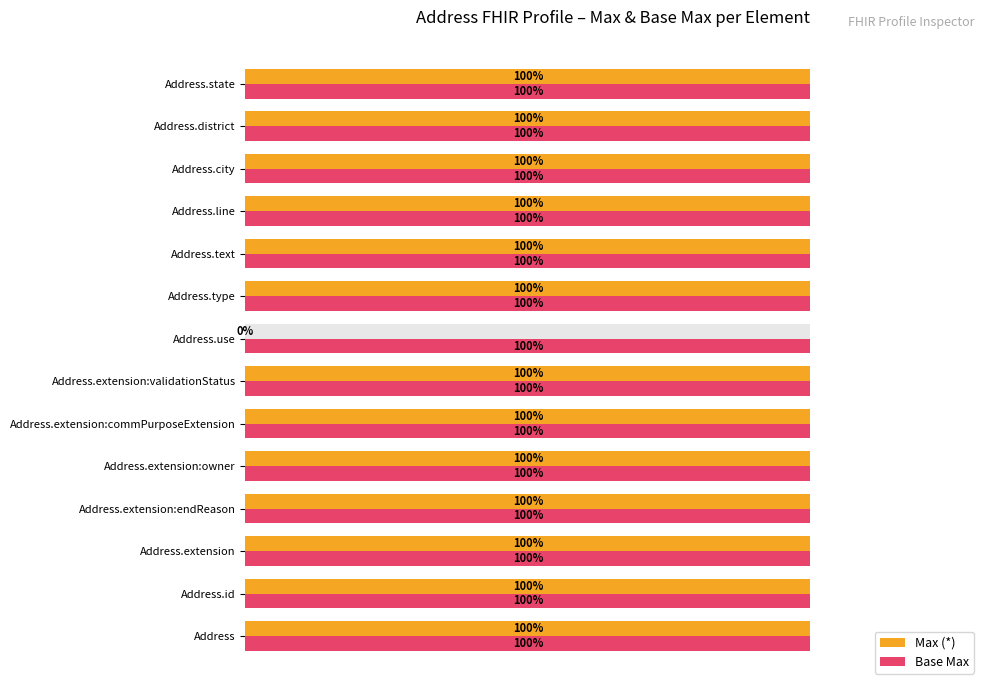

What are all the series names shown in the legend?

Max (*), Base Max